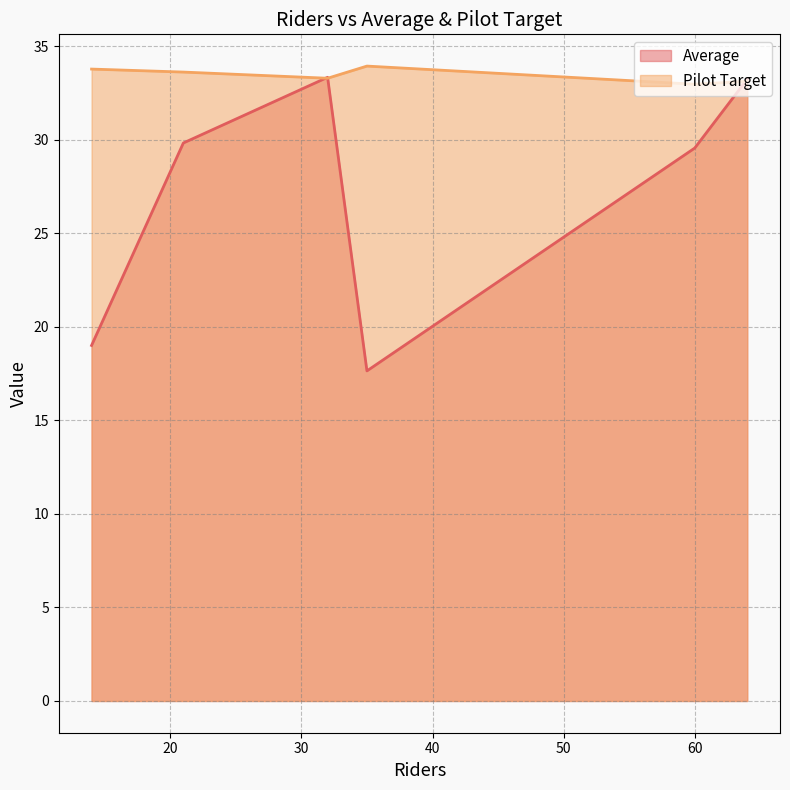

What is the maximum value shown in the chart?

33.9